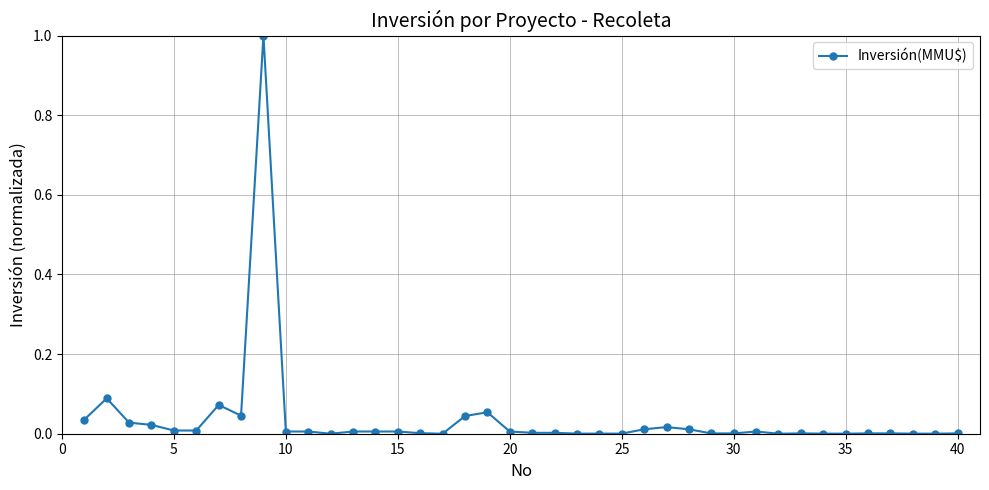

What is the difference between the maximum and minimum values?

1.0